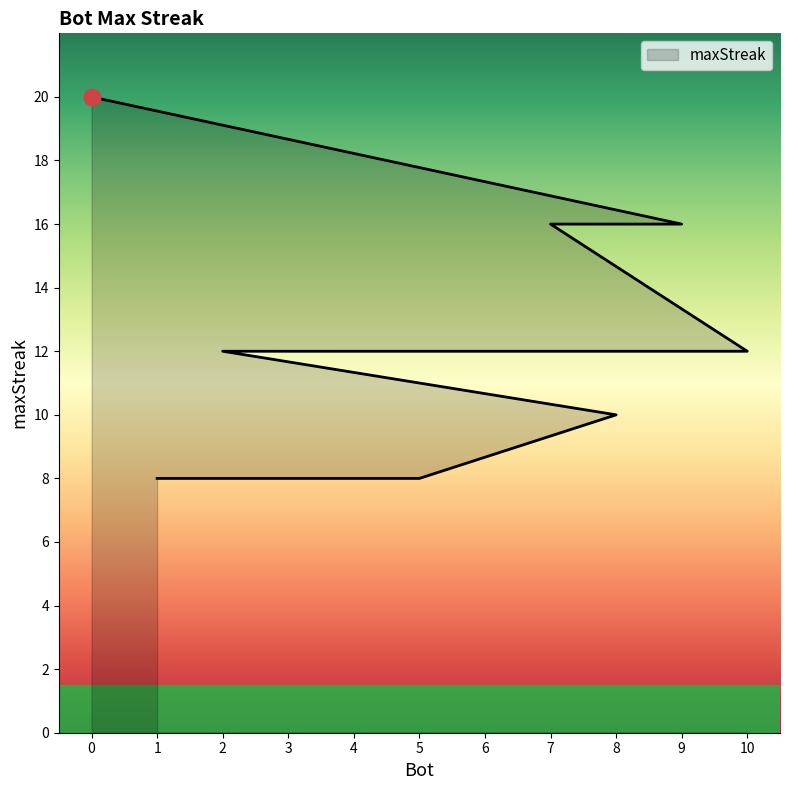

What is the sum of the values at 9 and 4?

28